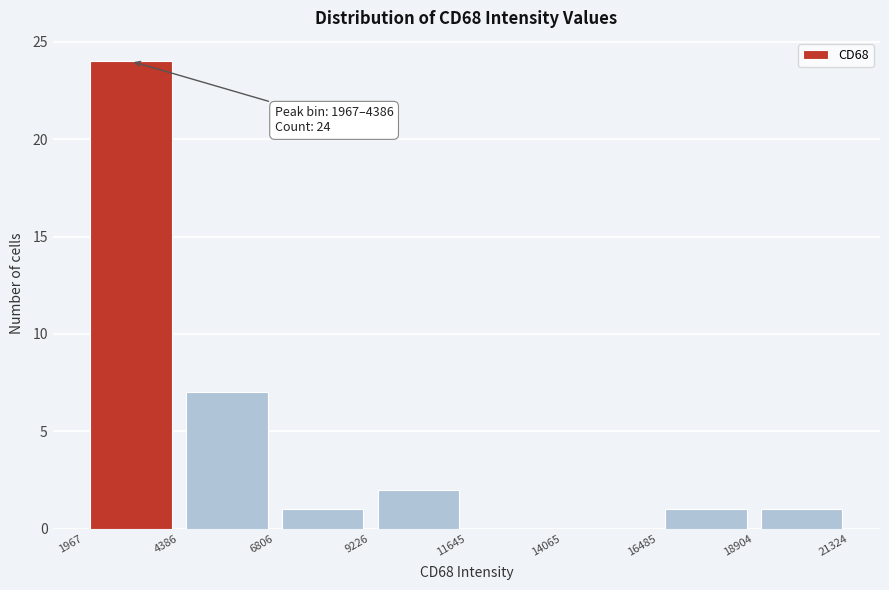

Over which range of the x-axis is the bar tallest?

1967 to 4386